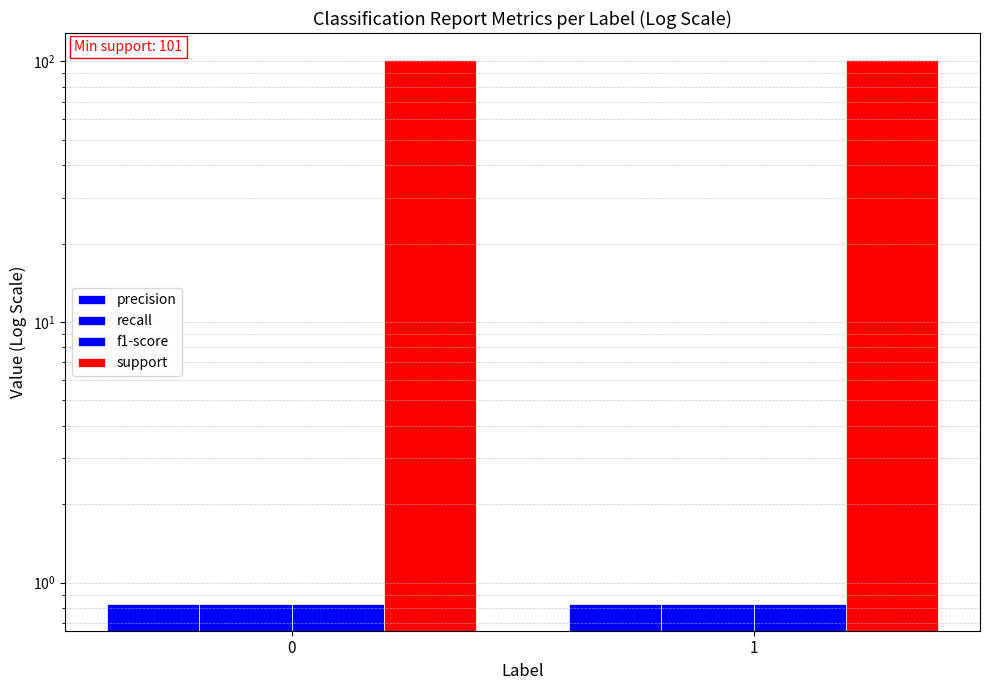

Rank the categories by f1-score value from lowest to highest.

0, 1